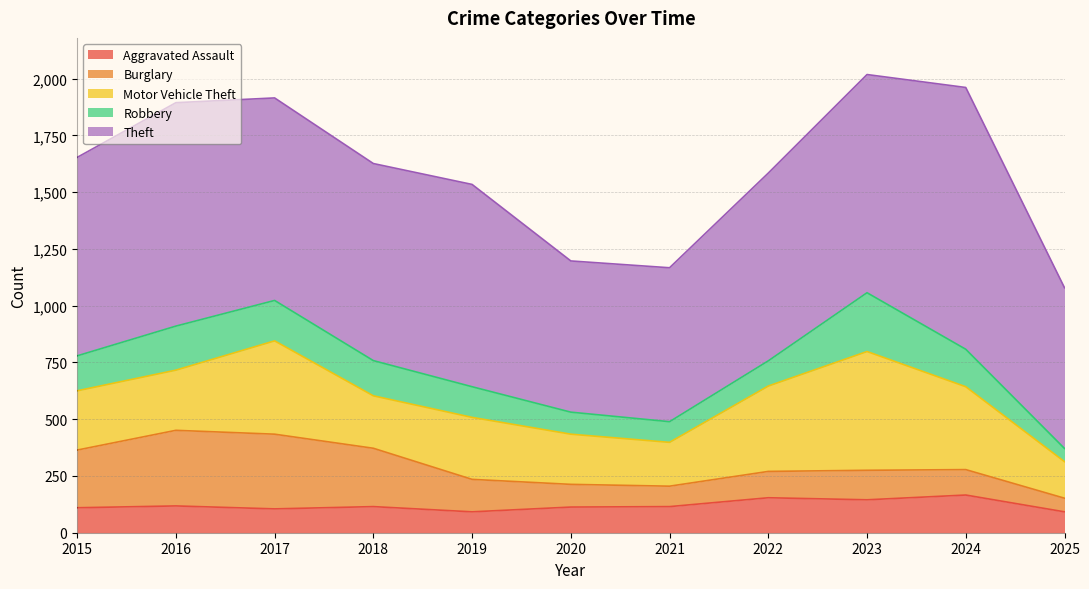

In Motor Vehicle Theft, how many points are higher than both neighbors (excluding endpoints)?

3